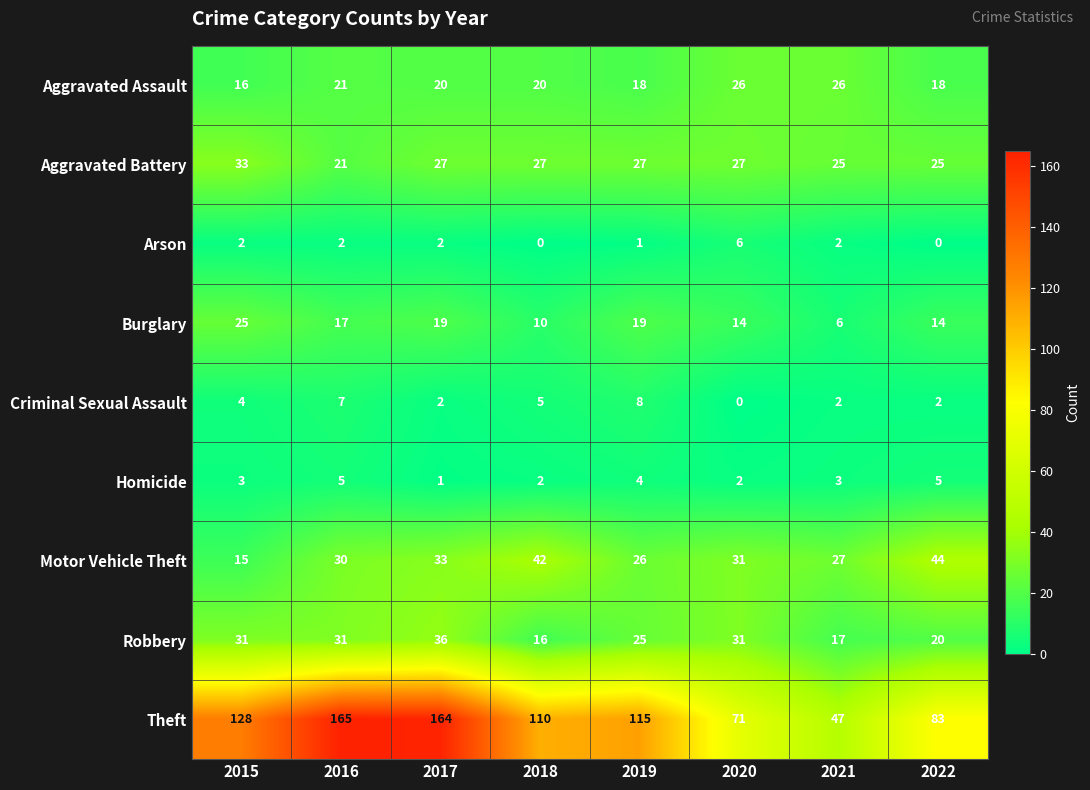

Count the Homicide values in the range 2 to 5.

7